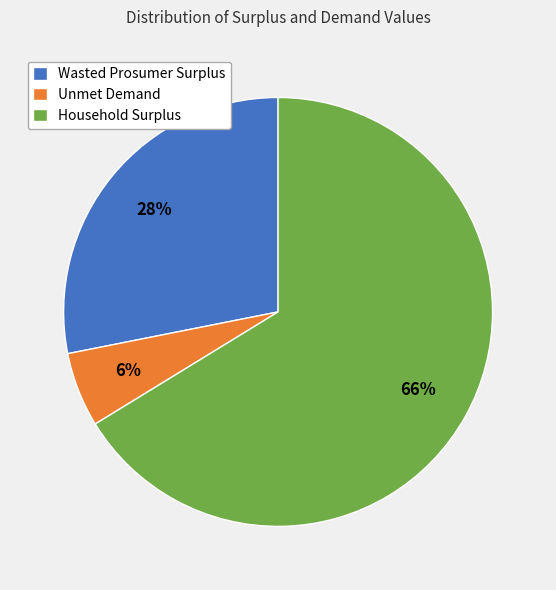

Count the number of slices in the pie.

3